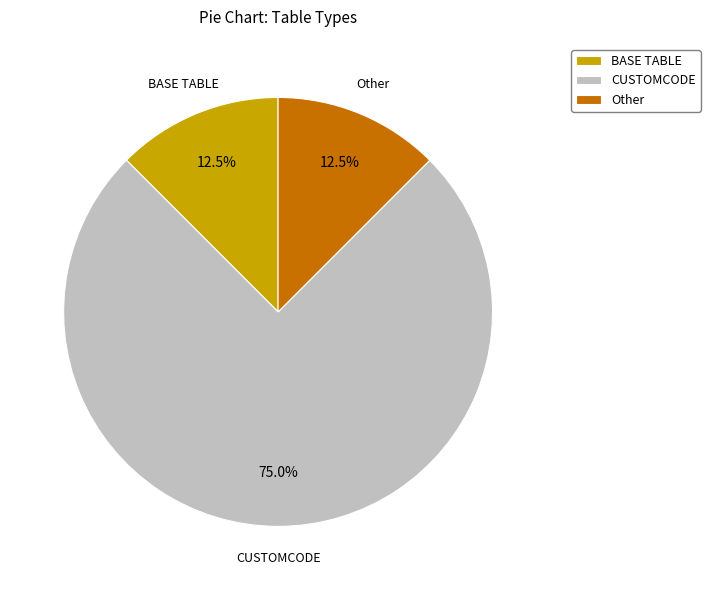

Is there any slice that represents more than half of the pie?

Yes